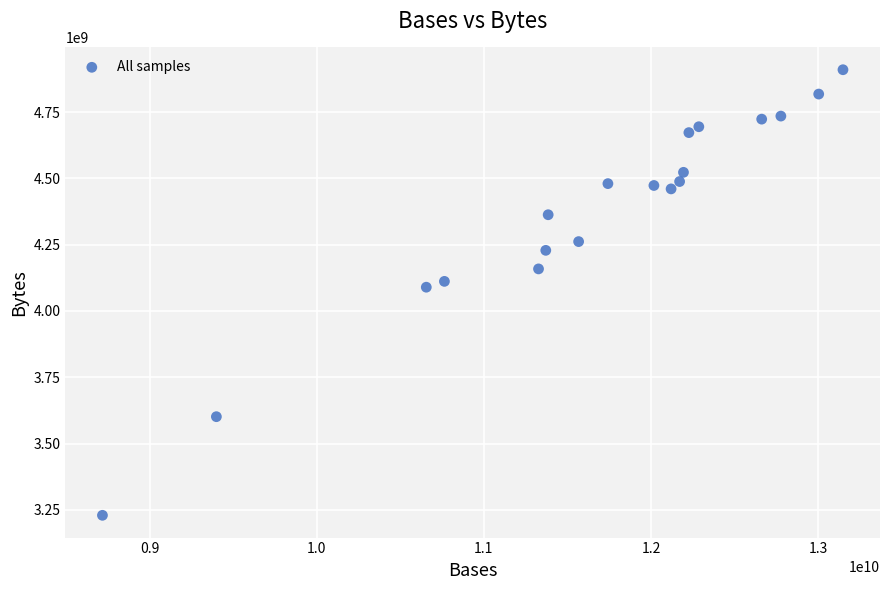

What is the range of Y values (max minus min)?

1680608066